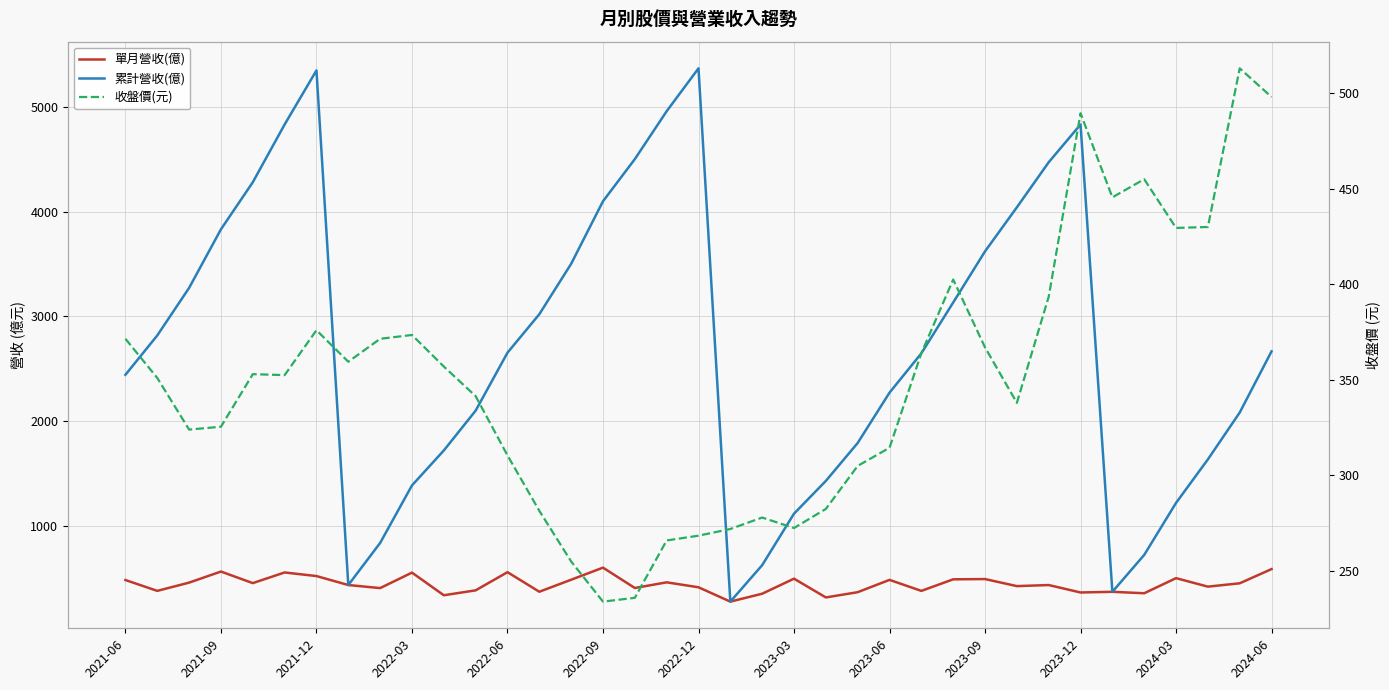

Count the number of categories in the chart.

37